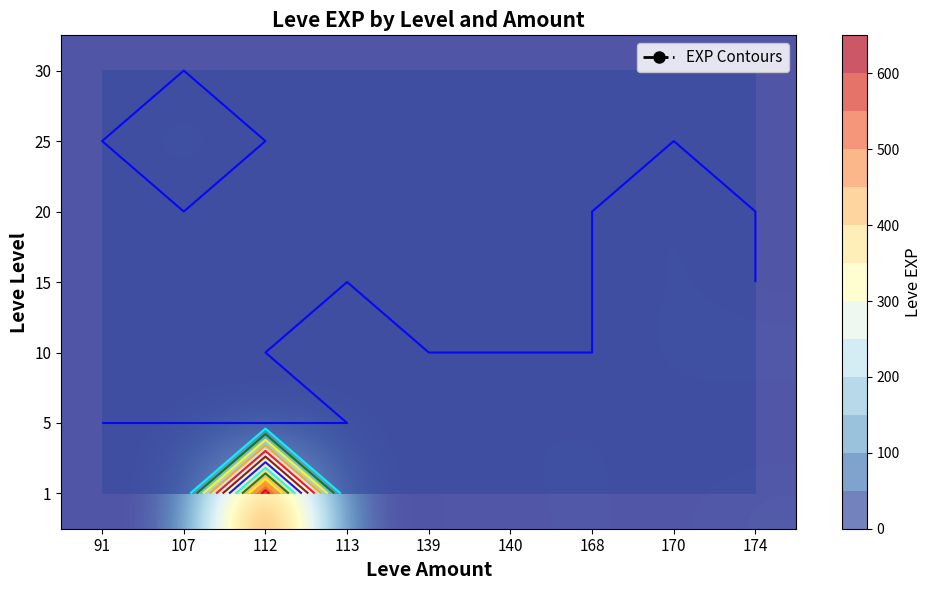

At 107, list the series in order from largest to smallest.

25, 1, 5, 10, 15, 20, 30